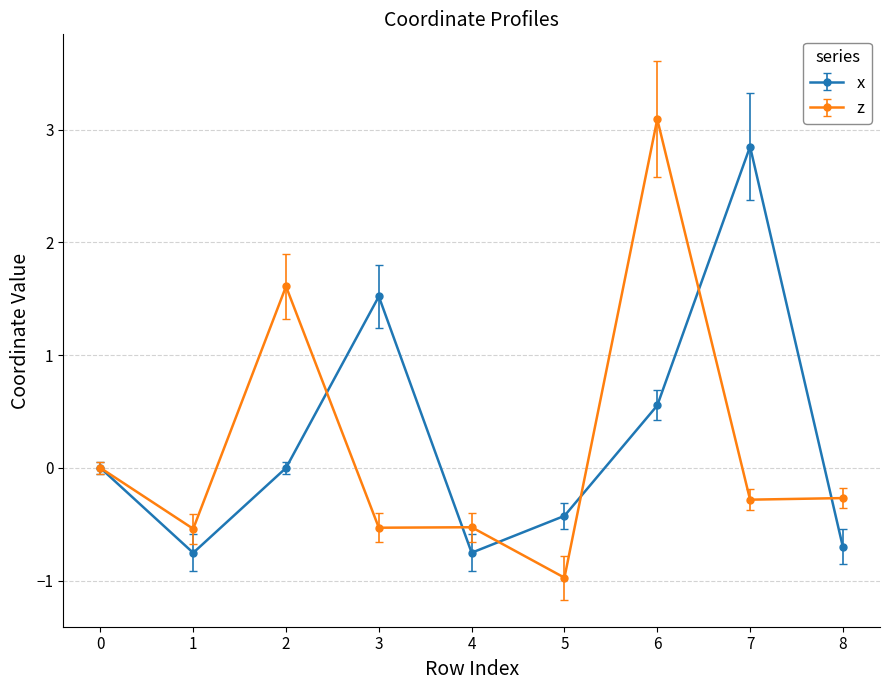

What is the greatest value displayed?

3.1